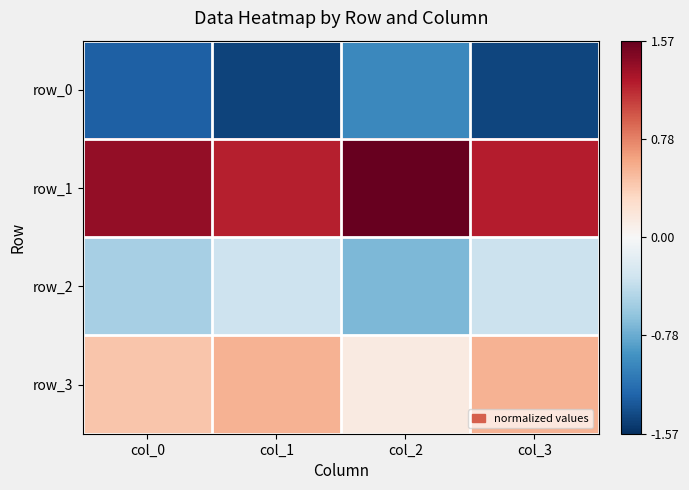

At how many categories does at least one series exceed 0?

4